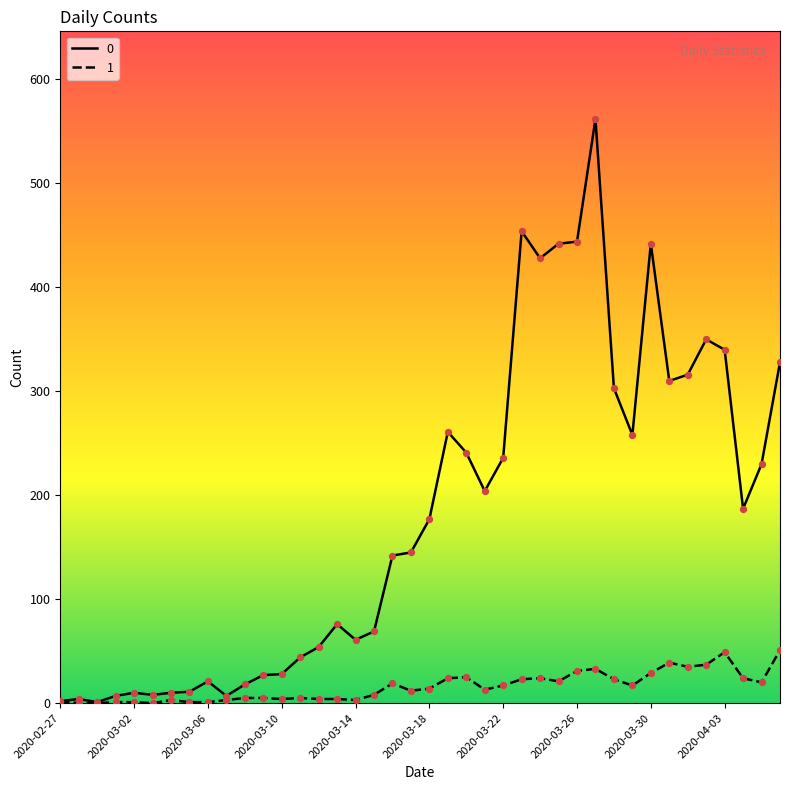

What are all the series names shown in the legend?

0, 1